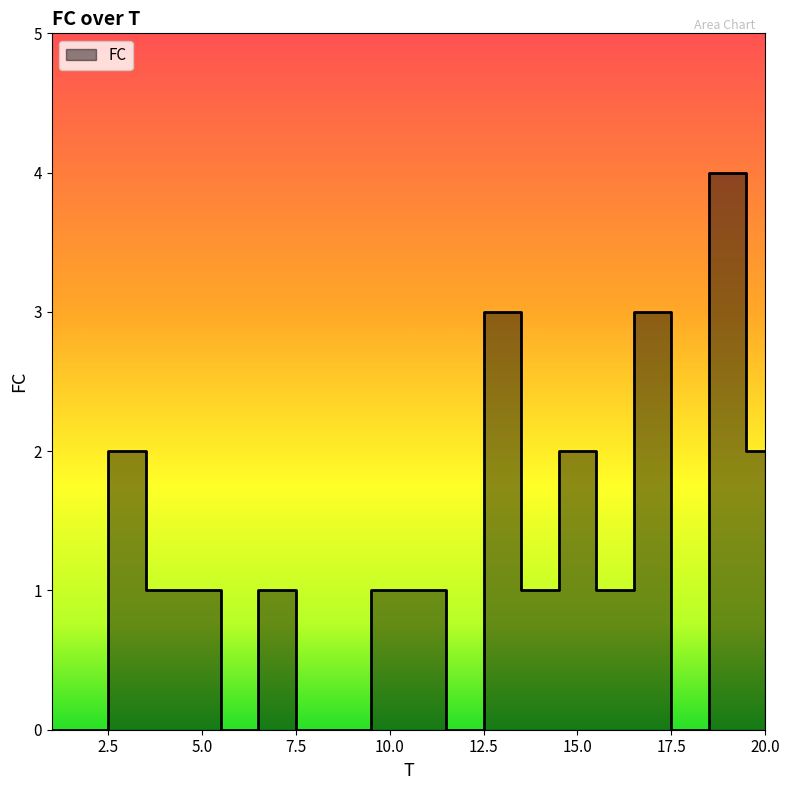

What is the value of the 7th point from the left?

1